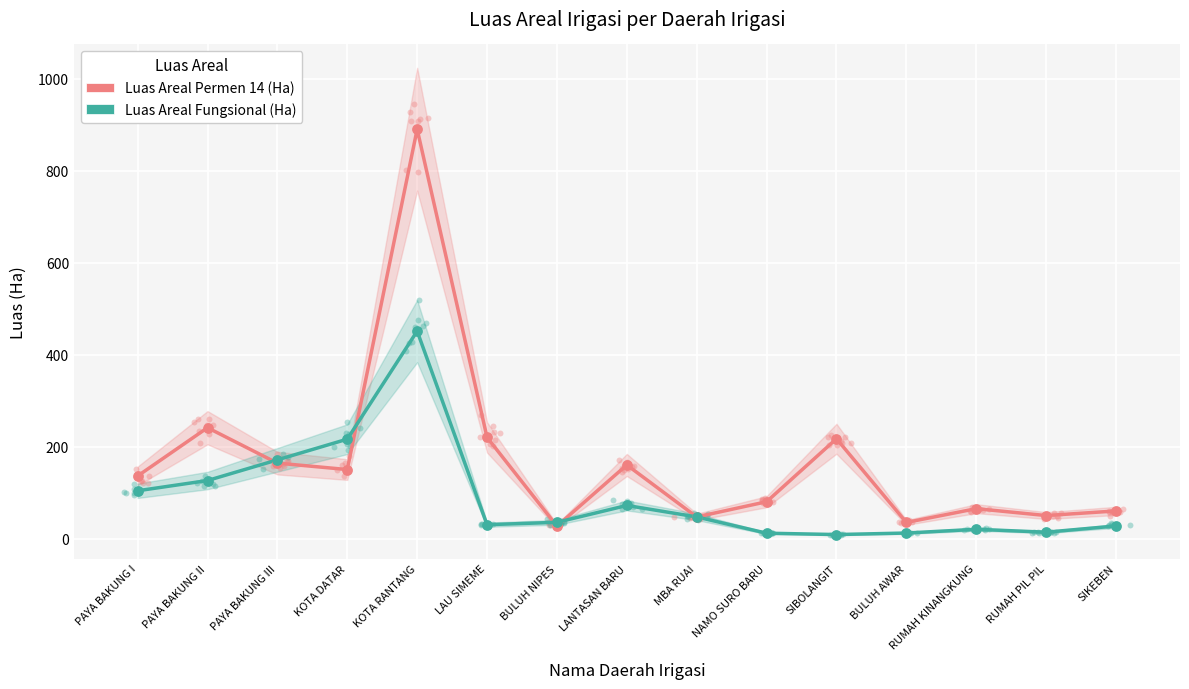

Which series has the largest total across all categories?

Luas Areal Permen 14 (Ha)